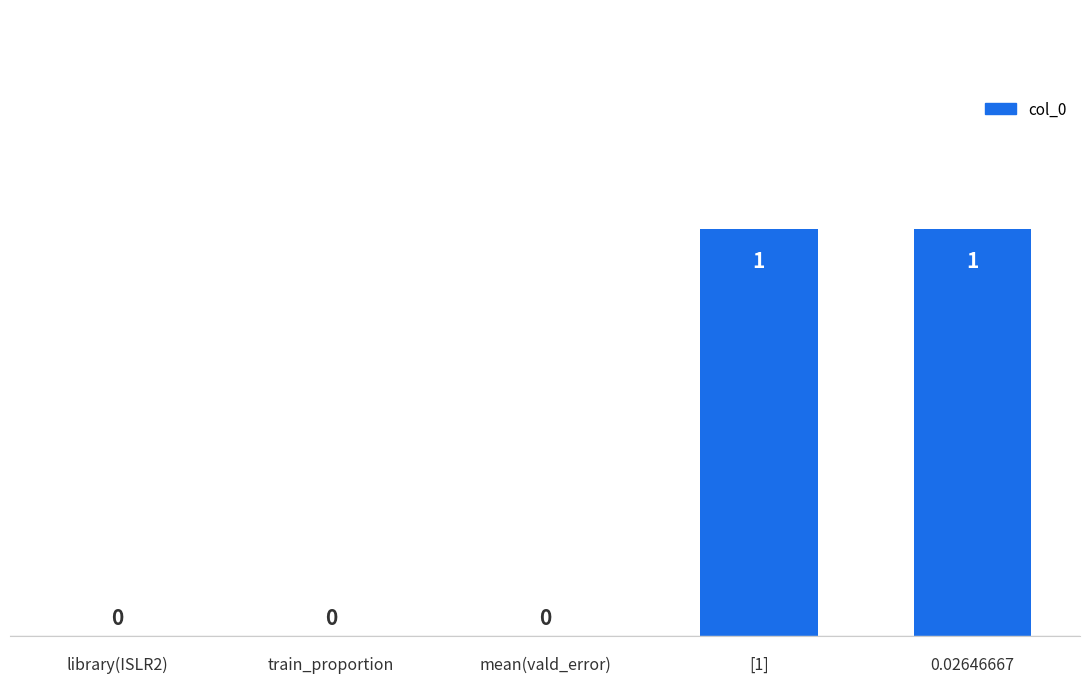

What is the approximate value at [1]?

1